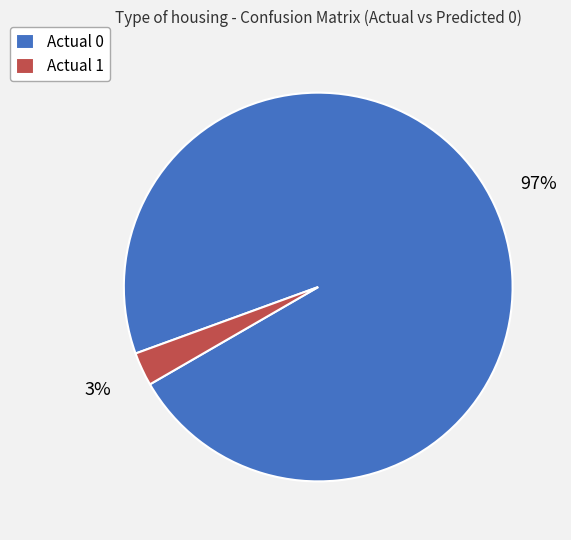

To the nearest percent, what is the difference between the largest and smallest slice percentages?

94%